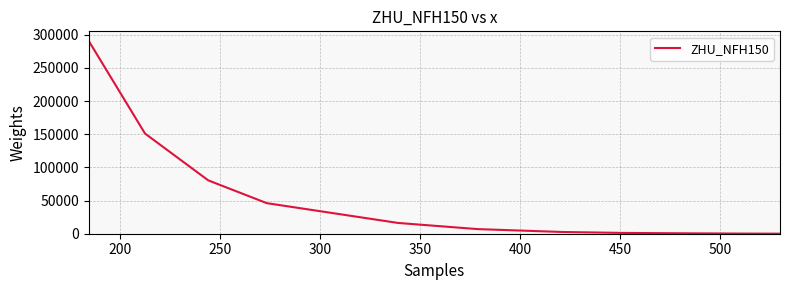

What is the greatest value displayed?

290508.0